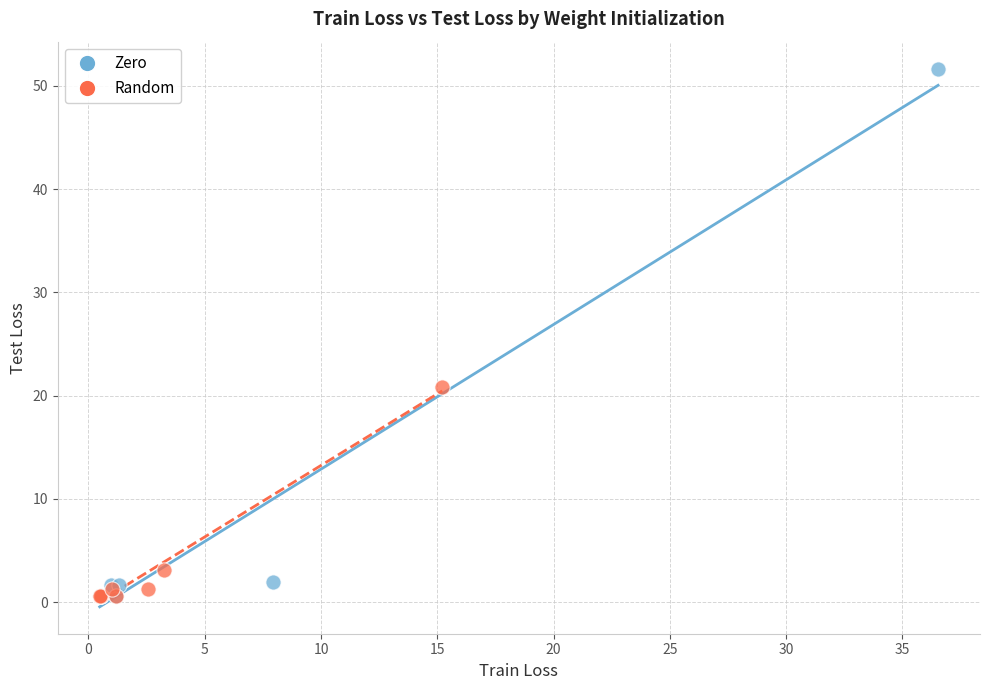

What are all the series names shown in the legend?

Zero, Random